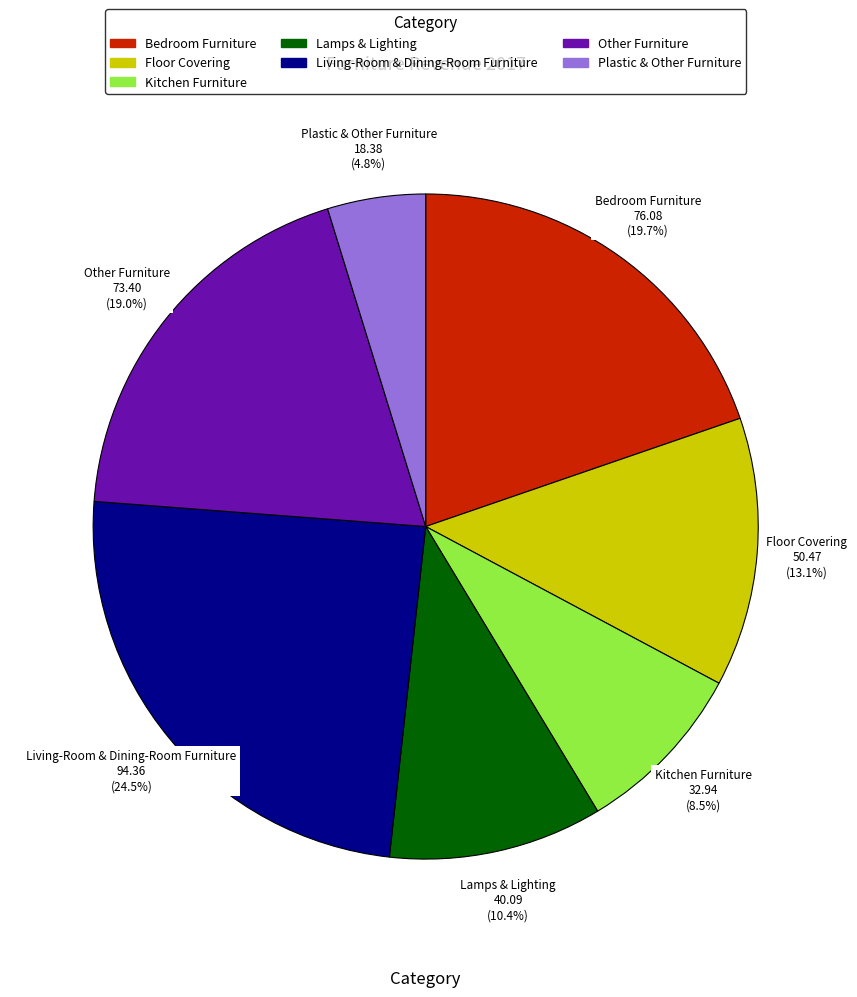

How many segments does this pie chart have?

7